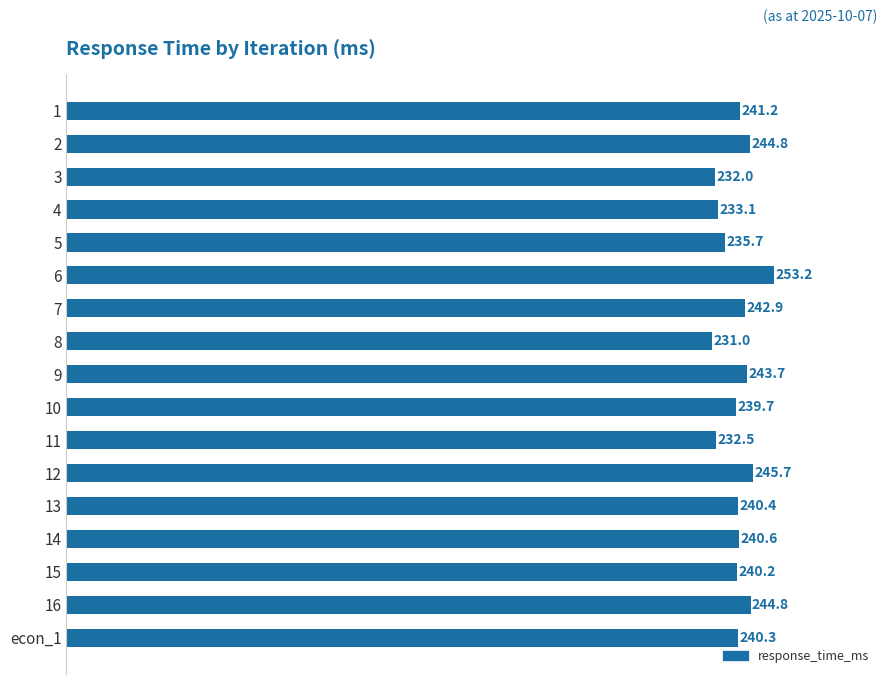

At which category does the chart reach its minimum across all series?

8